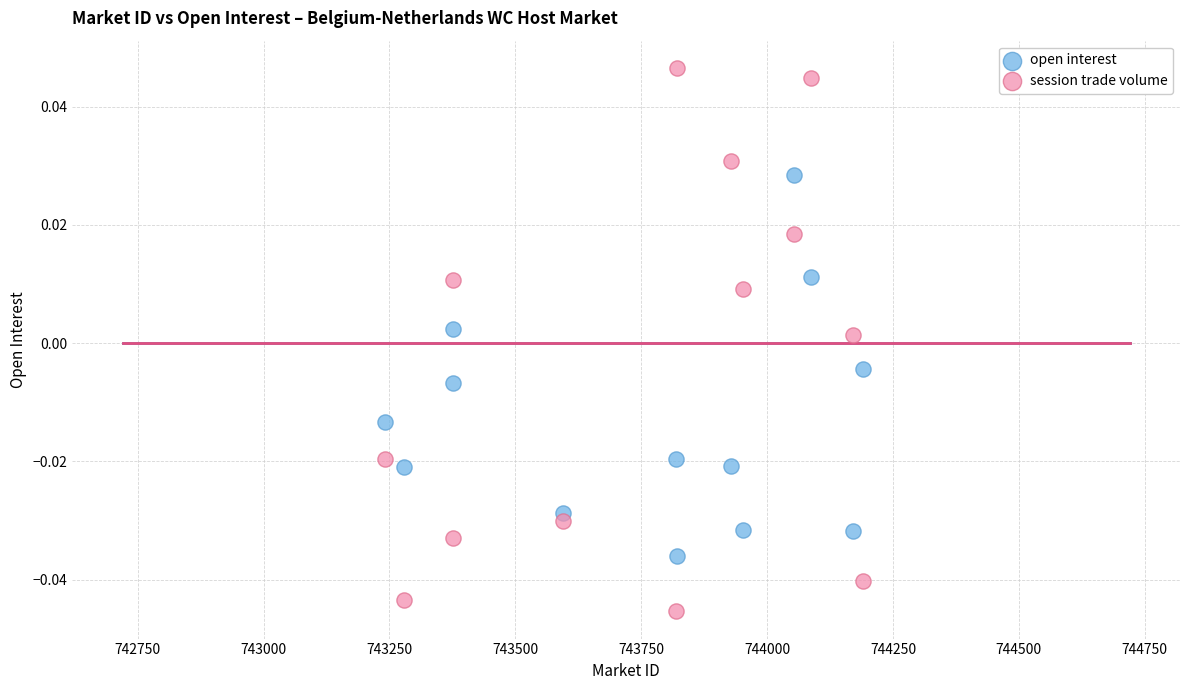

Across all data points, what is the range of X values (max minus min)?

949.3